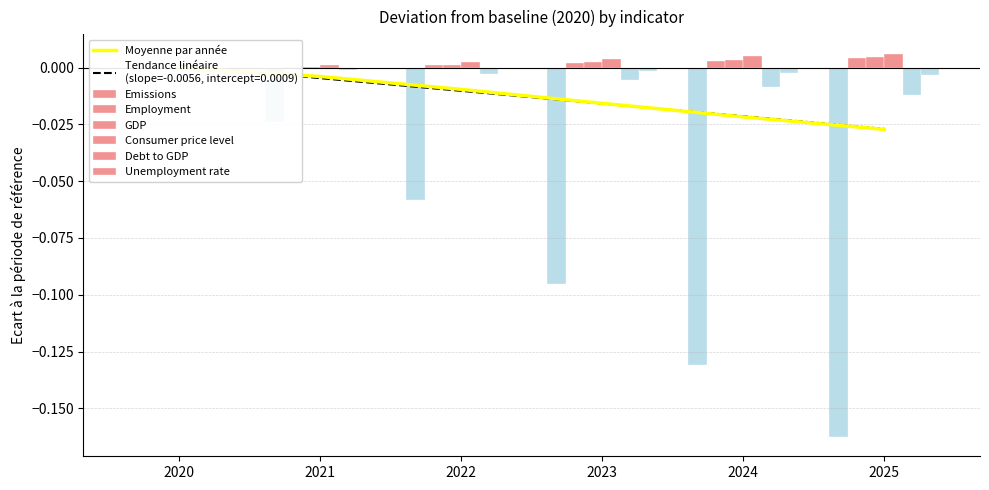

What is the difference between the Emissions values at 2023 and 2021?

0.1